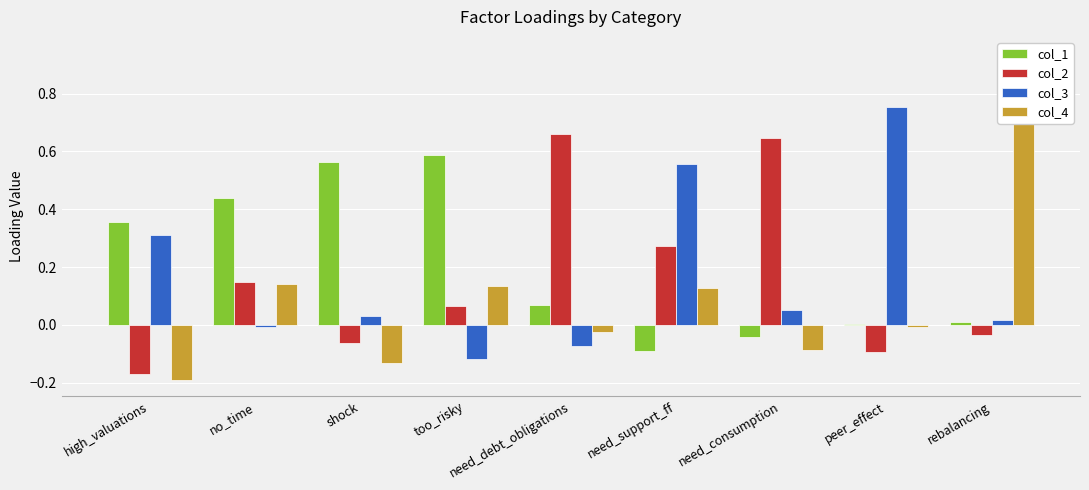

Is the value of col_2 at peer_effect greater than the value of col_4 at need_consumption?

No